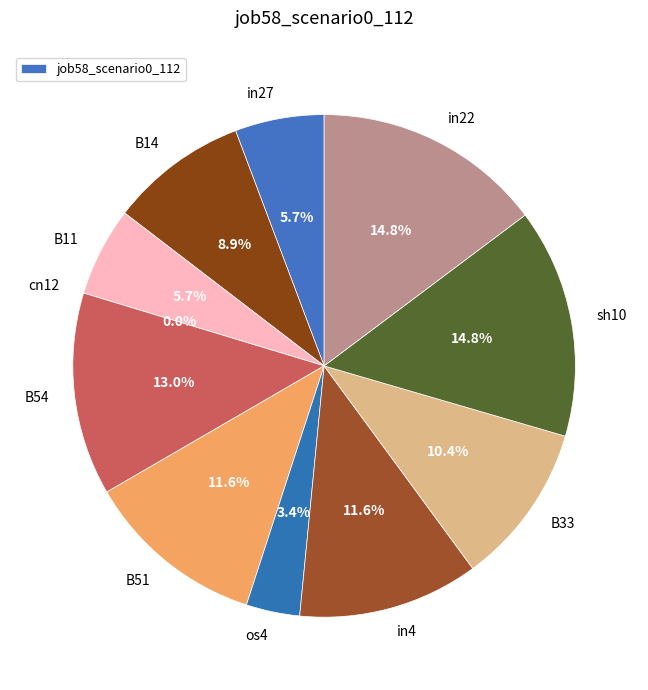

Rank the categories by value from lowest to highest.

cn12, os4, in27, B11, B14, B33, B51, in4, B54, sh10, in22